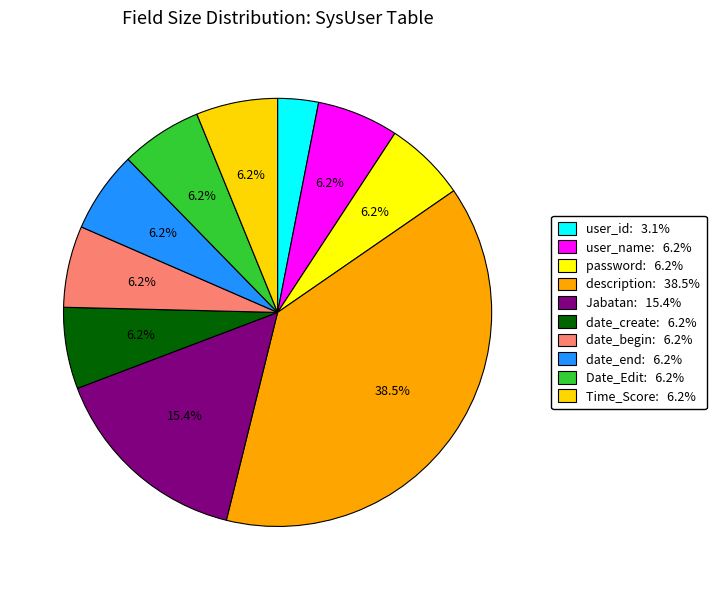

Is there a majority slice in this chart?

No